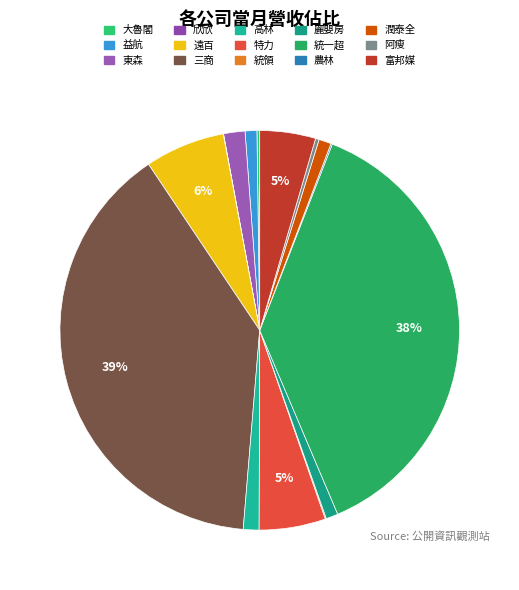

What percentage is the 富邦媒 slice, to the nearest percent?

5%